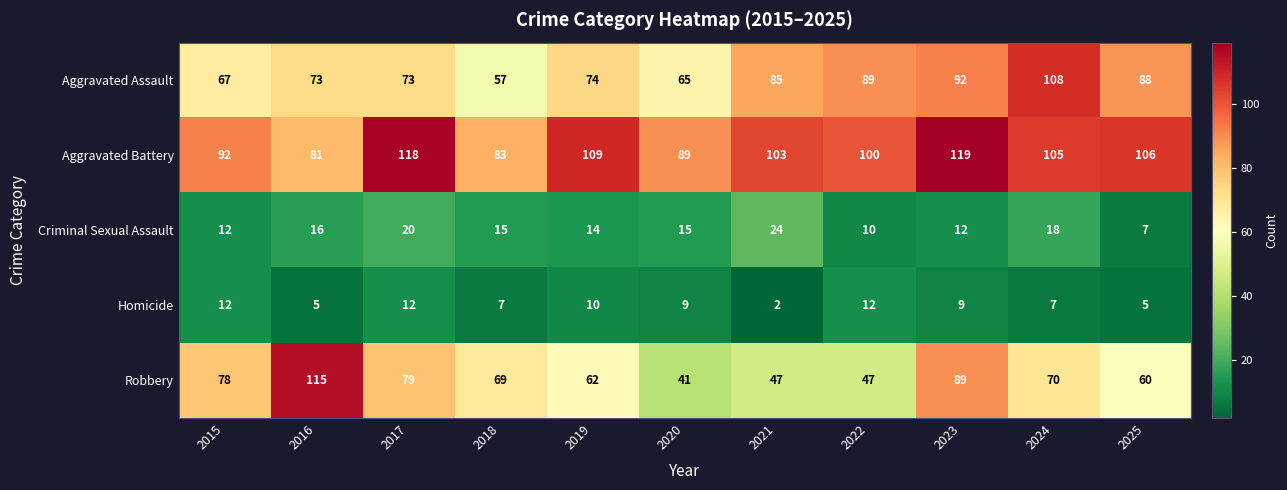

How many data points in Homicide are less than 9?

5